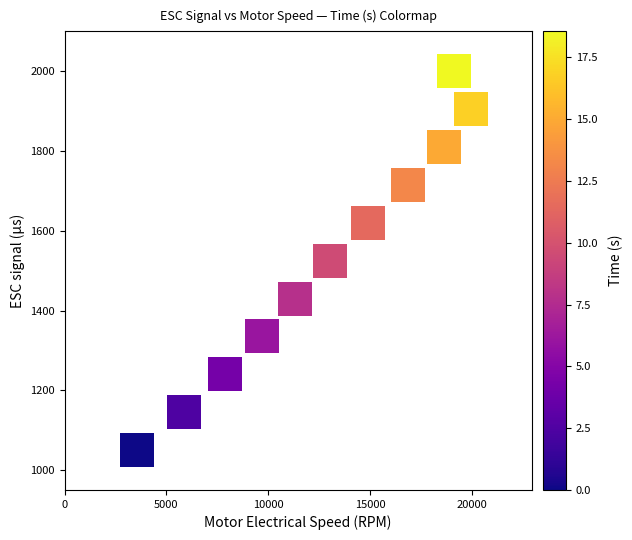

What is the range of Y values (max minus min)?

950